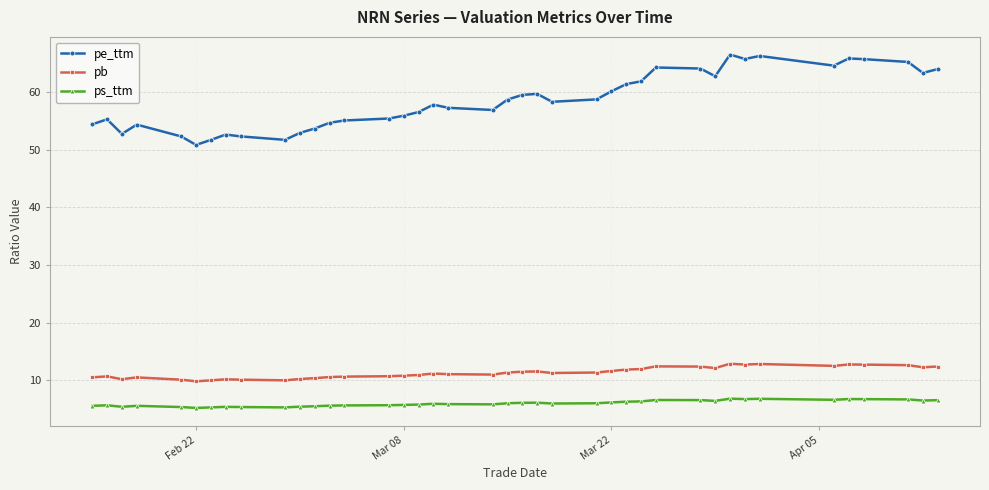

What is the maximum value shown in the chart?

66.5